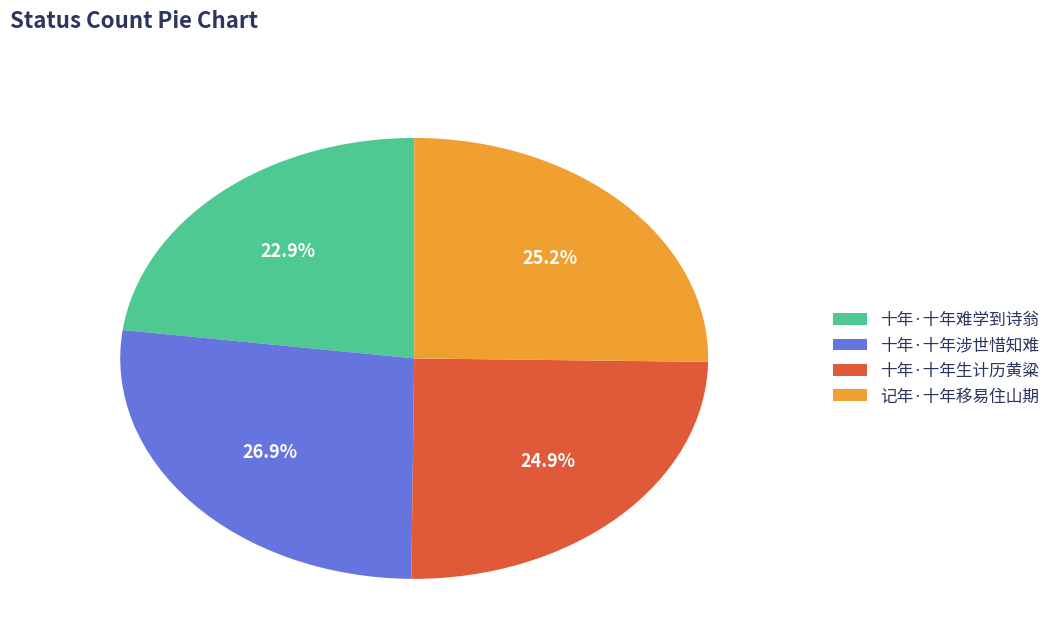

What is the largest slice in the pie chart?

十年·十年涉世惜知难